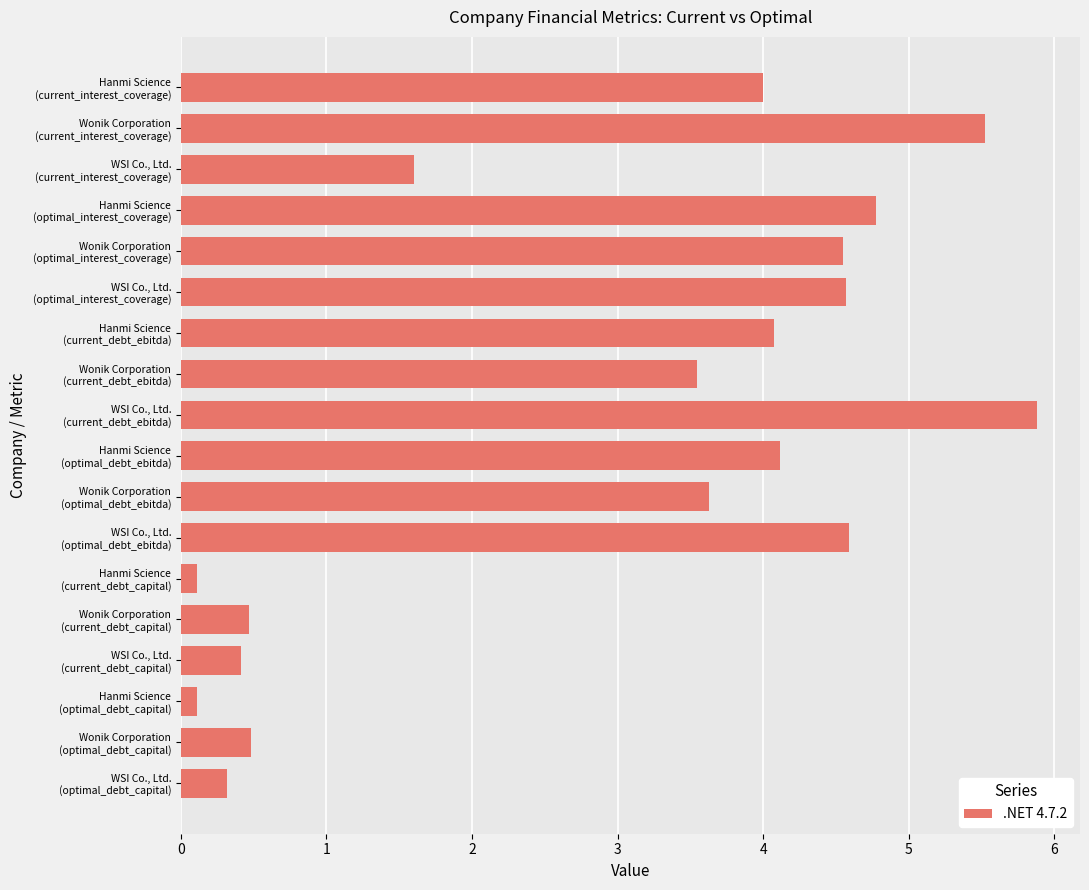

What is the value of the 2nd bar from the top?

5.5